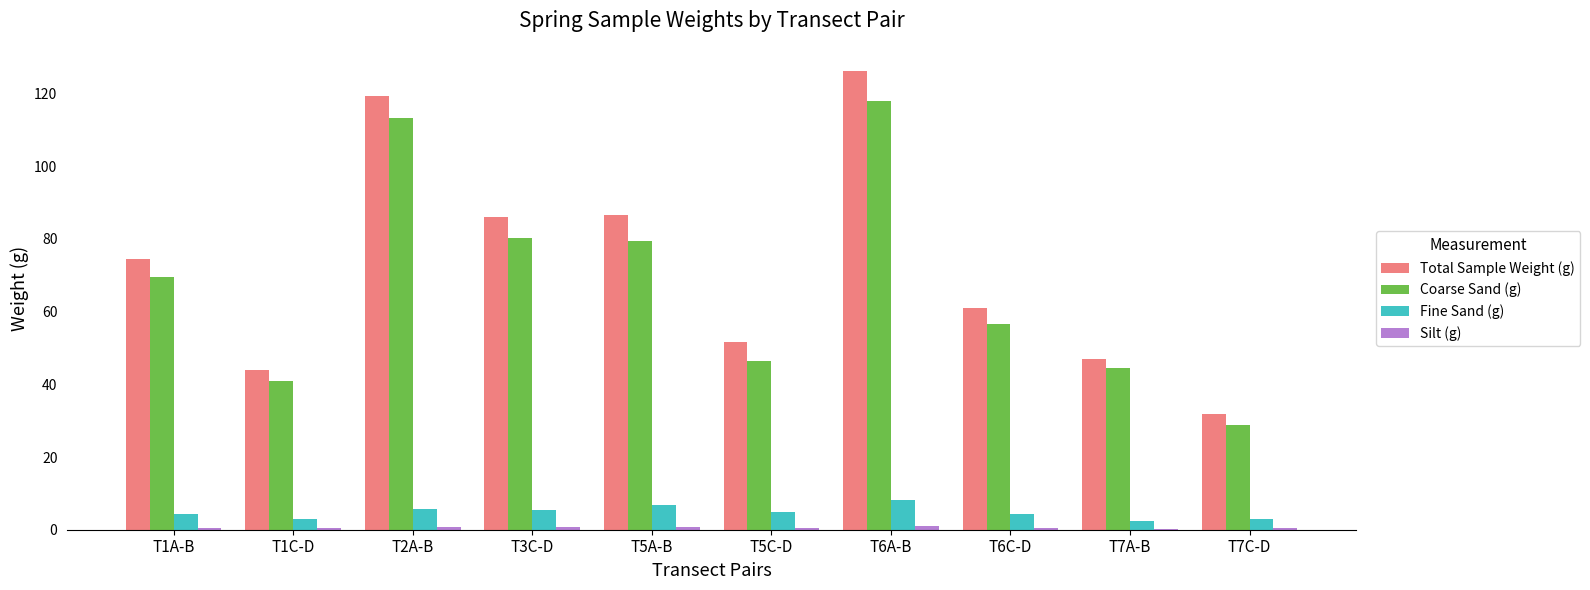

Where is Coarse Sand (g) nearest to the value 73?

T1A-B